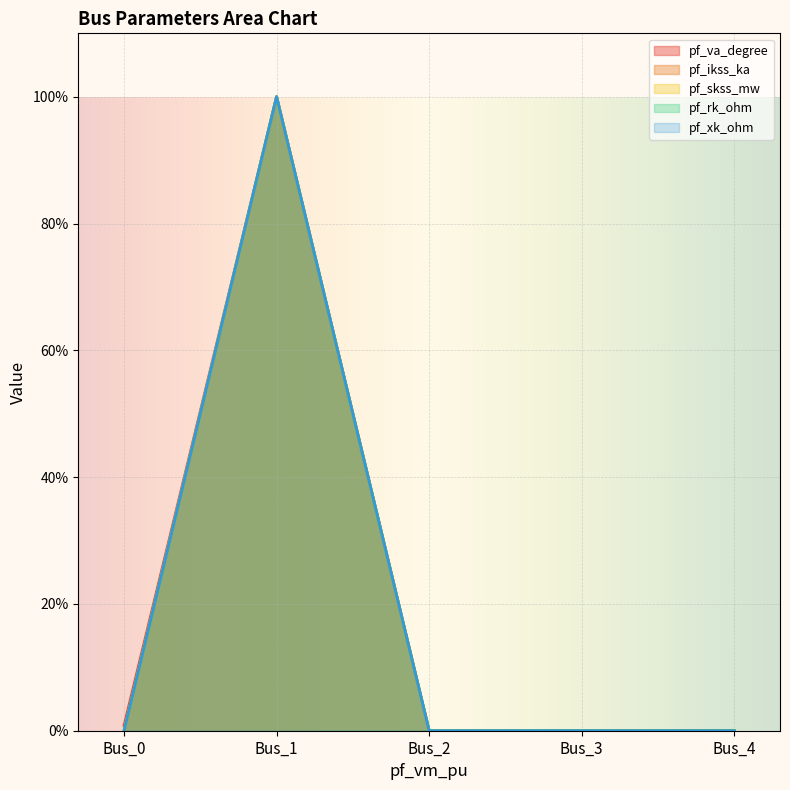

True or false: pf_skss_mw has a value of 66.9 at Bus_3.

False